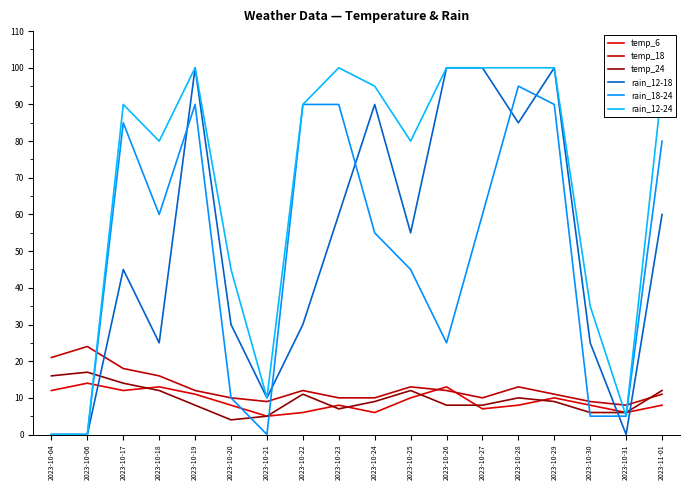

What is the sum of all rain_12-24 values?

1225